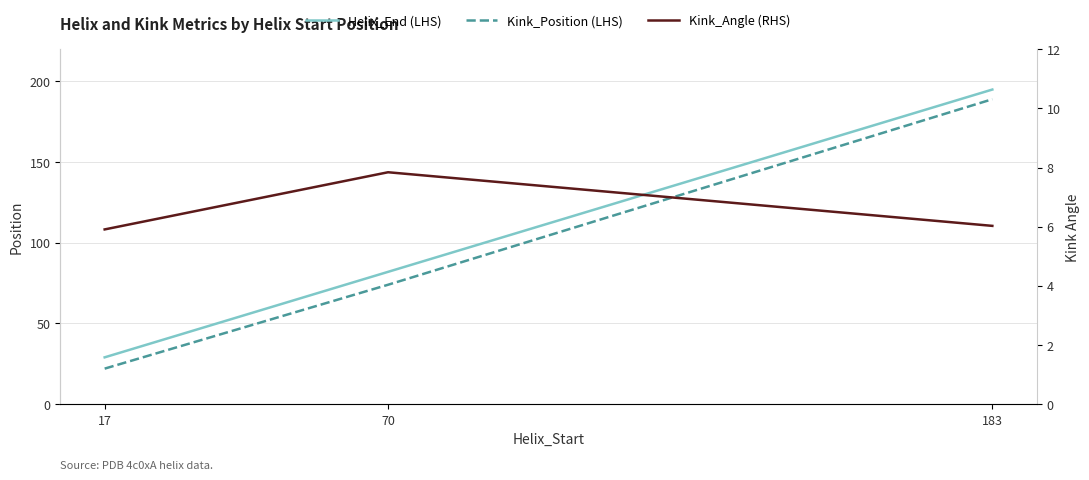

Which series has the largest total across all categories?

Helix_End (LHS)